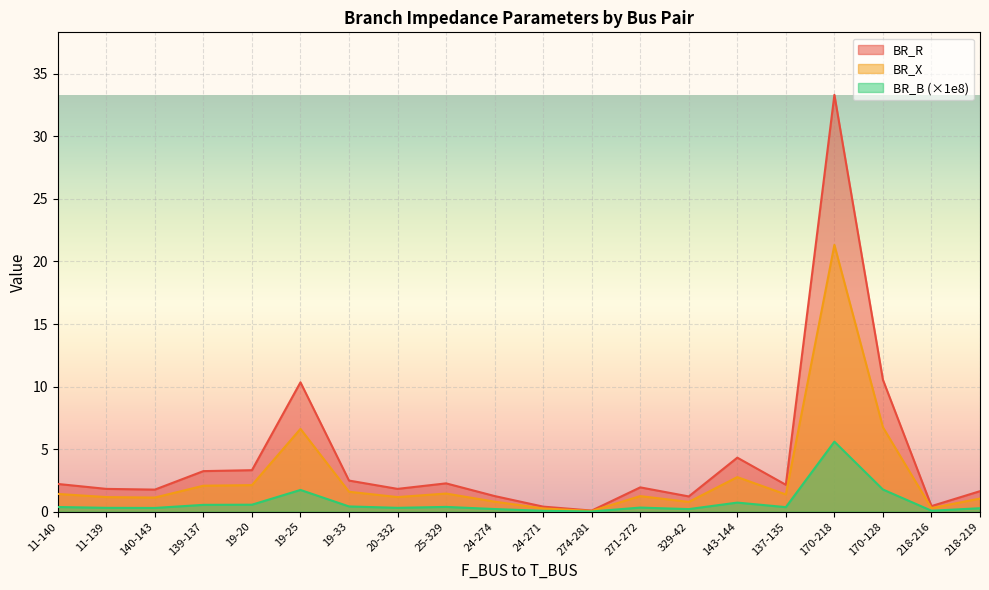

True or false: BR_B has a value of 0.3 at 11-139.

True